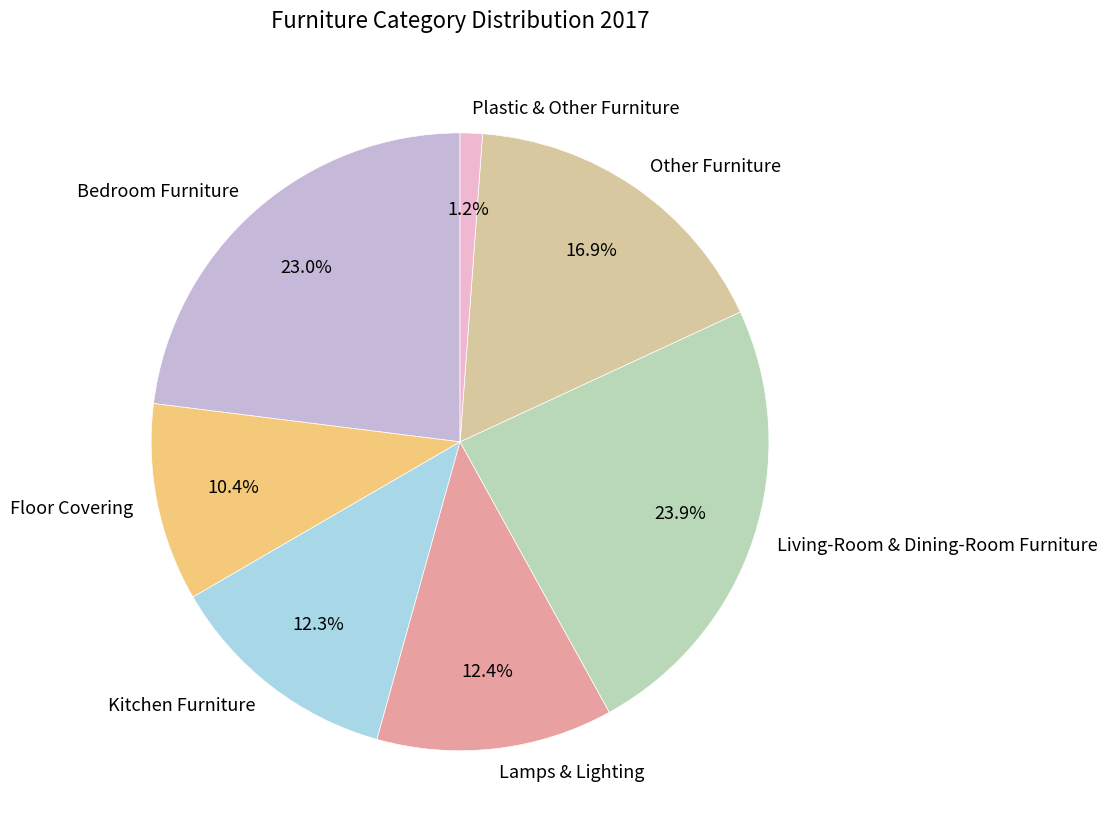

Is Plastic & Other Furniture the majority of the pie?

No